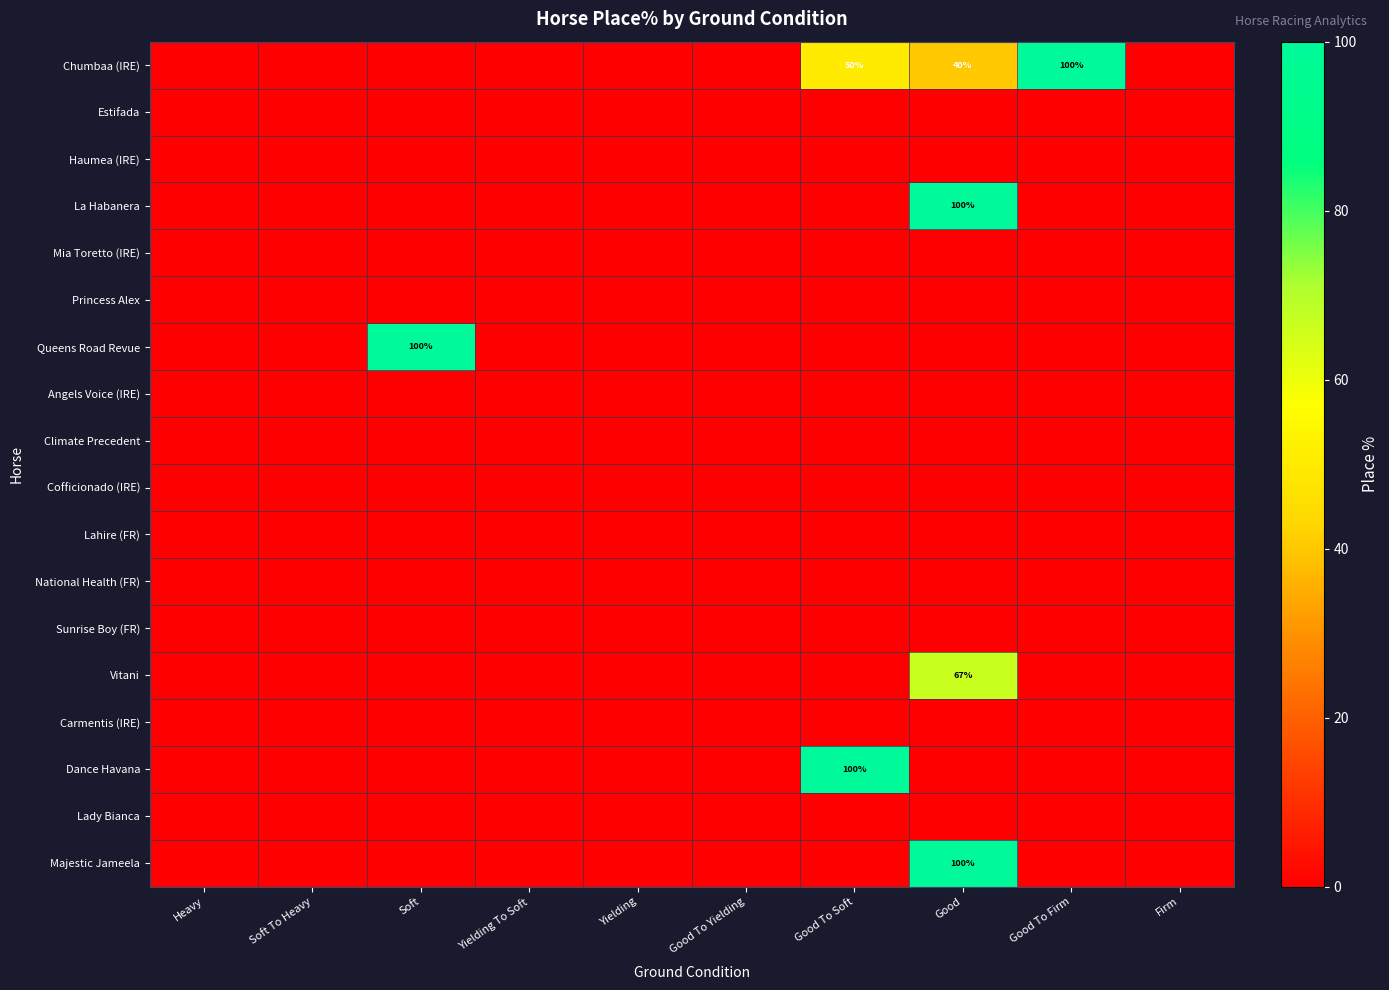

What is the spread (max minus min) of values at Good To Soft?

100.0